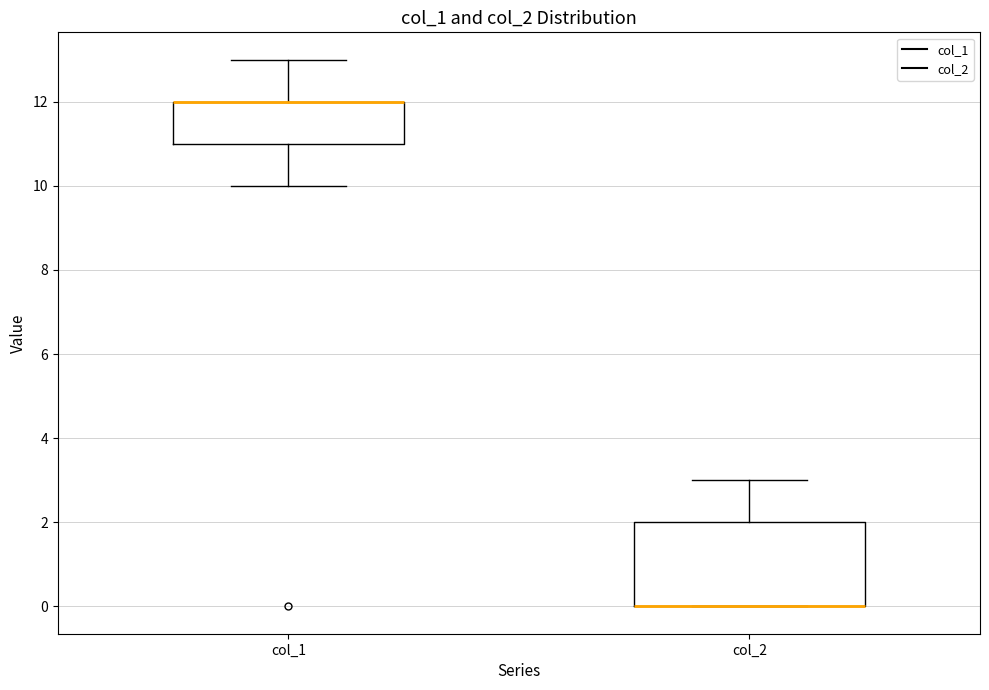

Reading left to right, read every box against the y-axis: the position of its median line, the range the box covers, and the ends of its whiskers. The values are not printed on the chart, so give them approximately, as read against the axis.

col_1: median 12 (drawn on the box's upper edge), box 11 to 12, whiskers 10 to 13
col_2: median 0 (drawn on the box's lower edge), box 0 to 2, whiskers 0 to 3